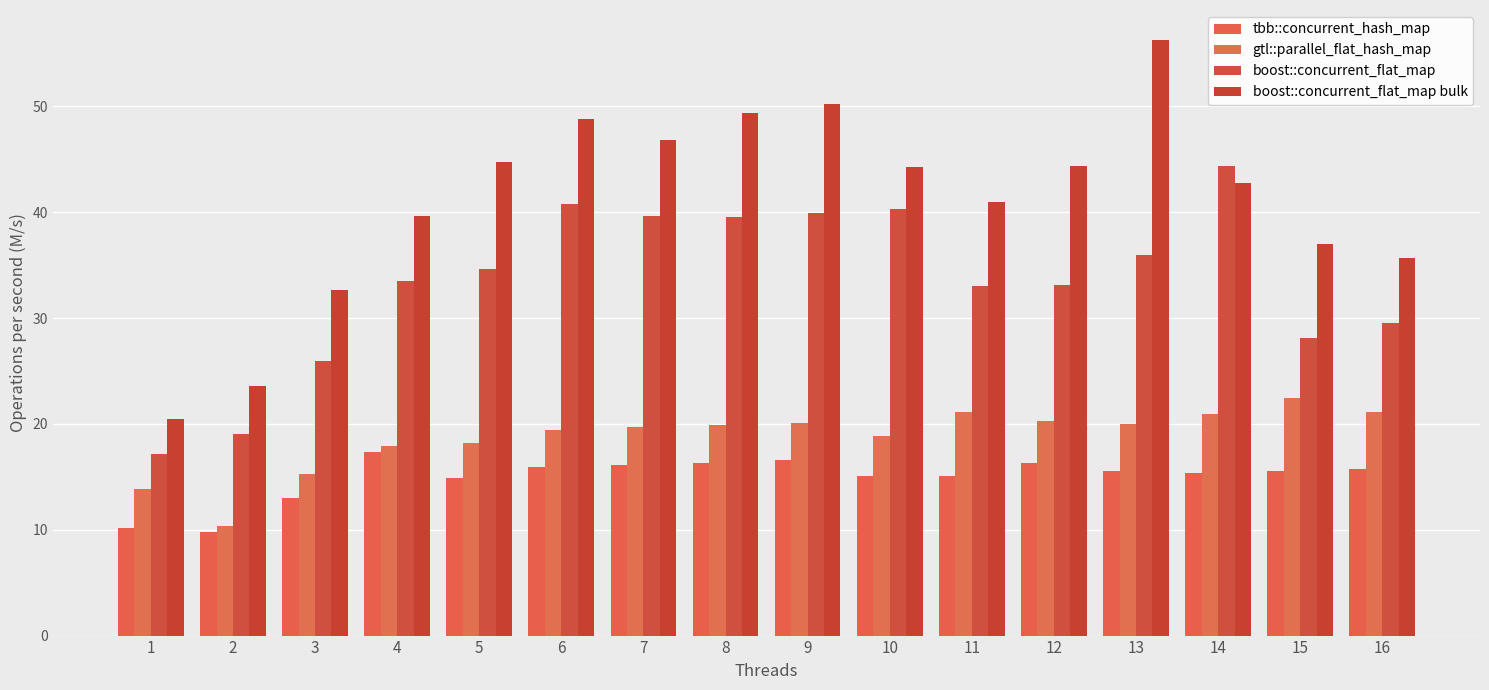

What is the sum of all tbb::concurrent_hash_map values?

238.9